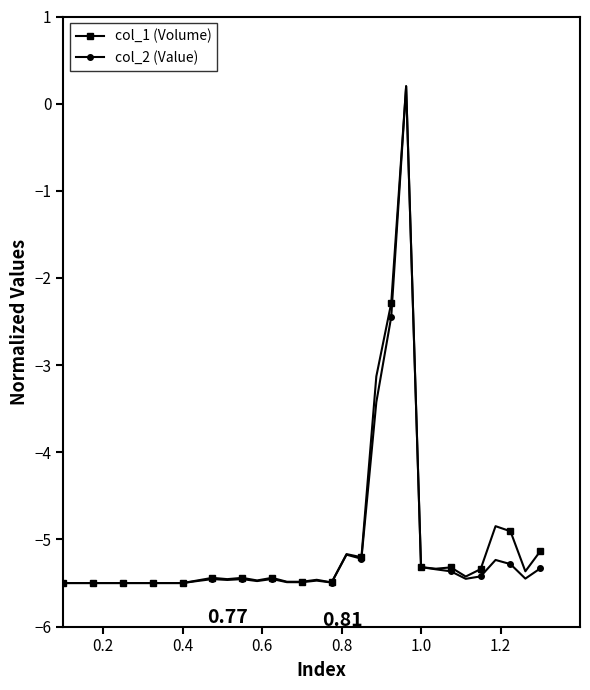

At how many categories does at least one series exceed -4?

3